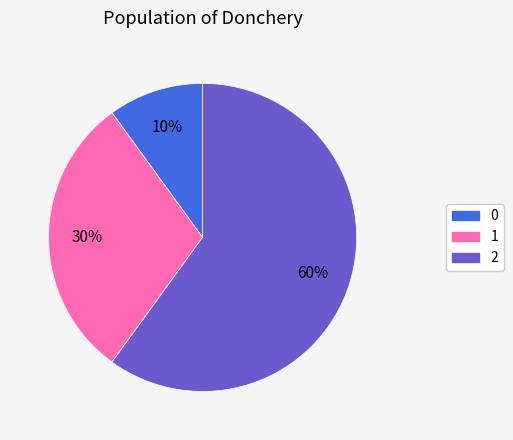

What is the ratio of the value at 2 to the value at 1?

2.0